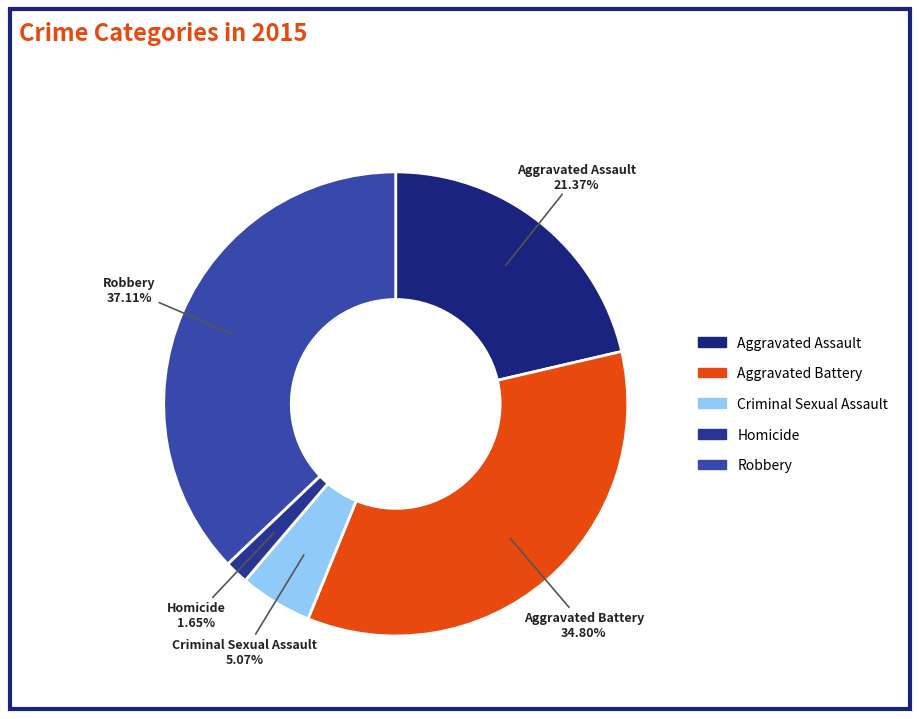

Between Aggravated Battery and Homicide, which is larger?

Aggravated Battery